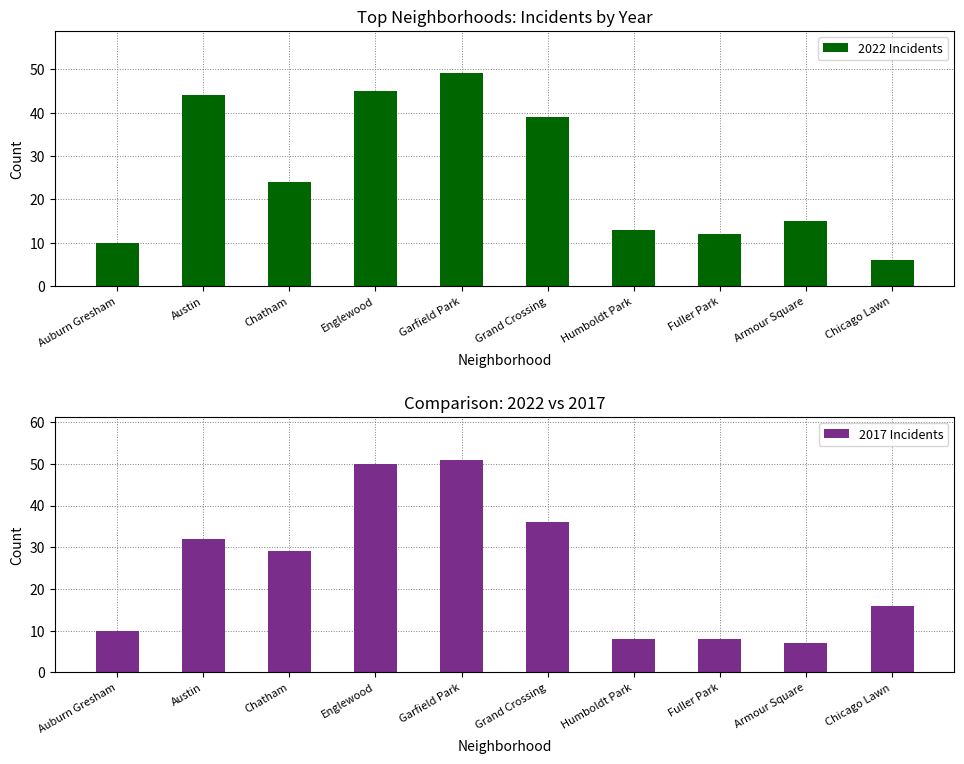

What is the value of the 2022 Incidents bar at the 9th from the left?

15